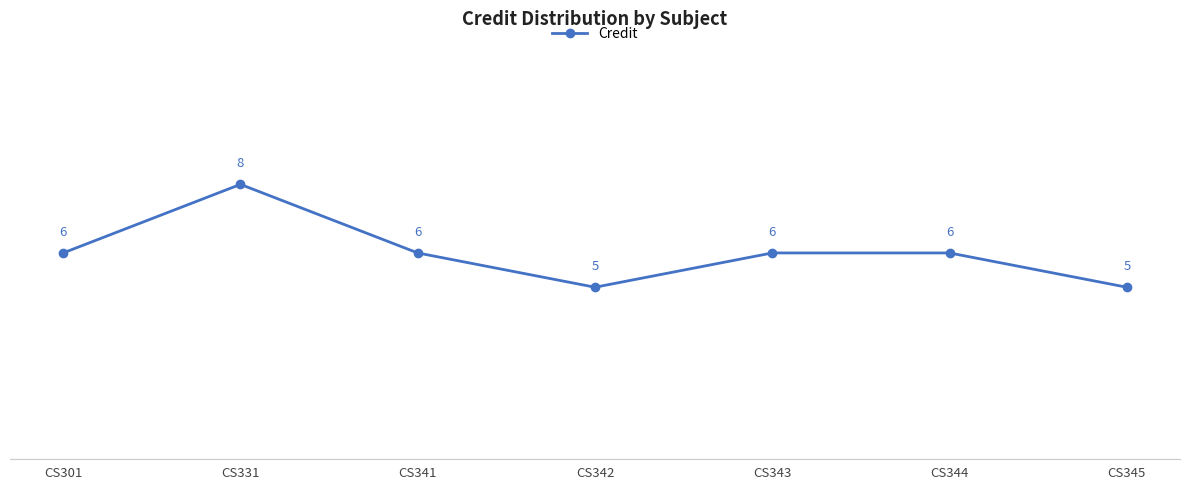

Approximately how many times larger is the value at CS342 compared to CS301?

0.8